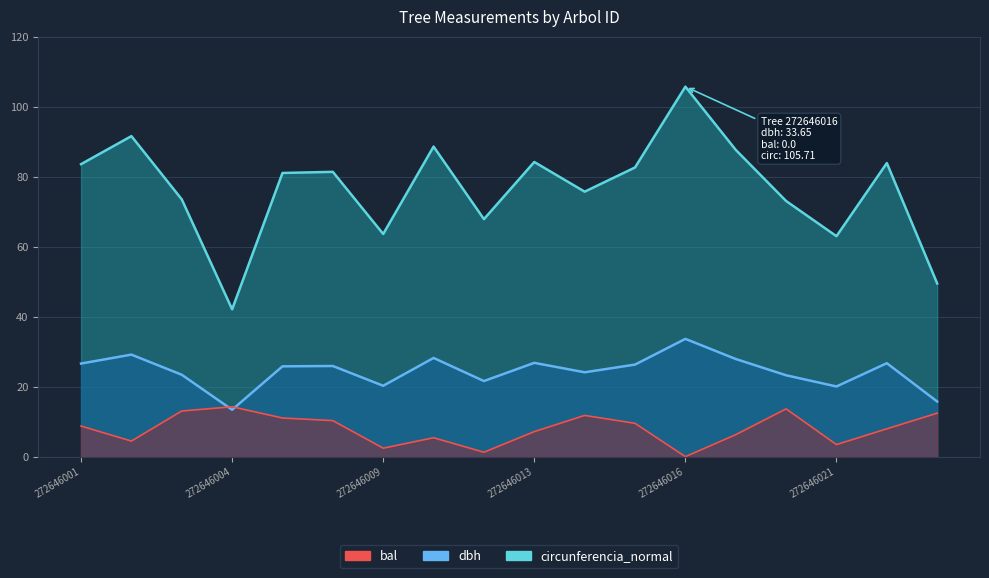

What are all the series names shown in the legend?

dbh, bal, circunferencia_normal